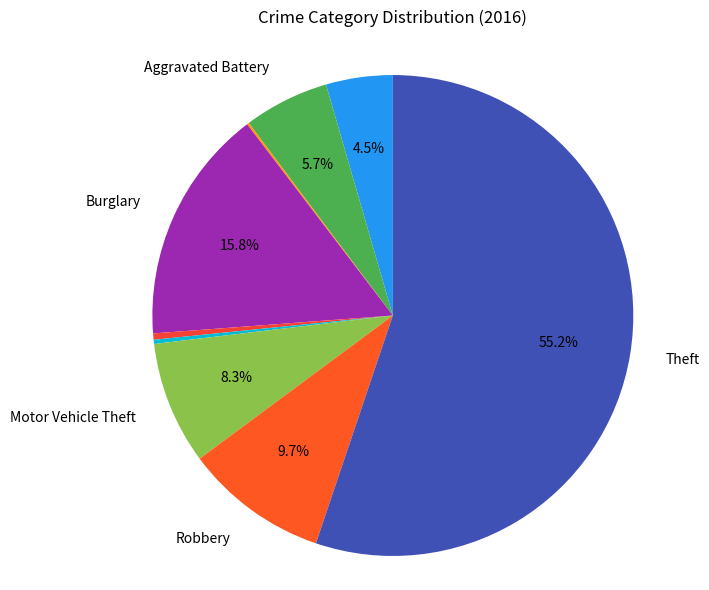

Rank the categories by value from lowest to highest.

Arson, Homicide, Criminal Sexual Assault, Aggravated Assault, Aggravated Battery, Motor Vehicle Theft, Robbery, Burglary, Theft